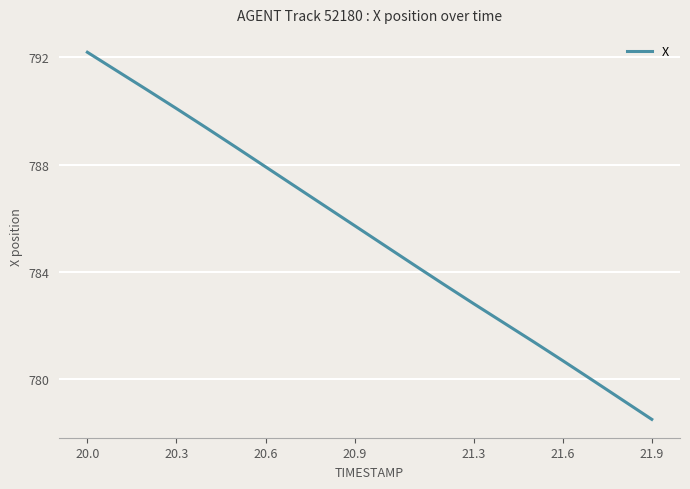

What is the maximum value shown in the chart?

792.2